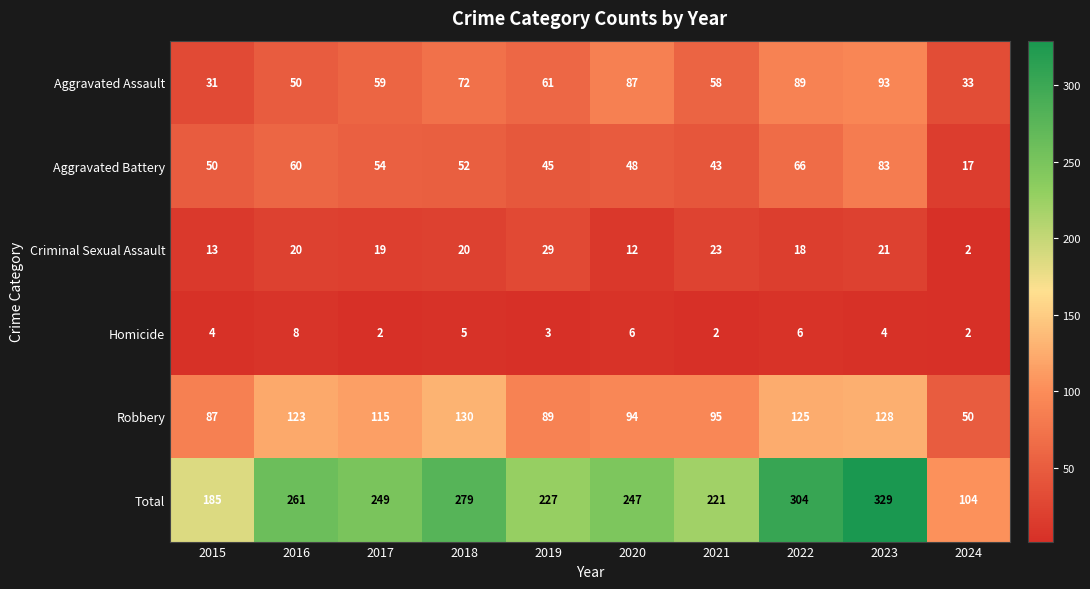

True or false: Total has a value of 111 at 2017.

False